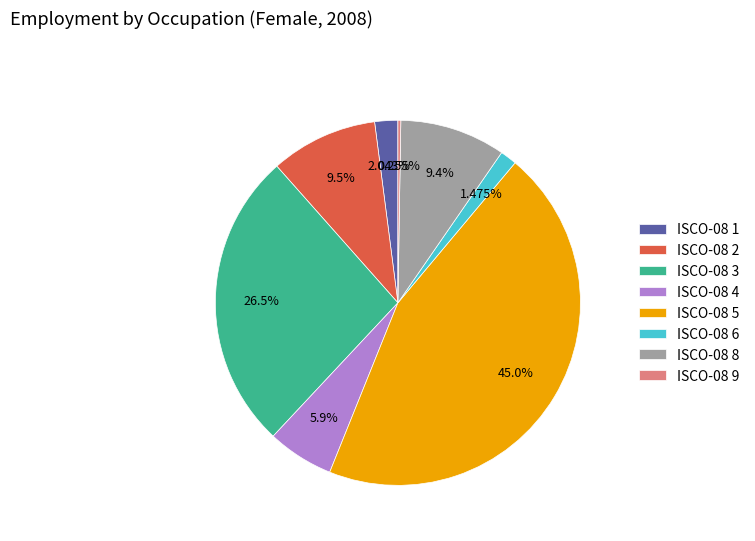

Which slice is the largest?

ISCO-08 5